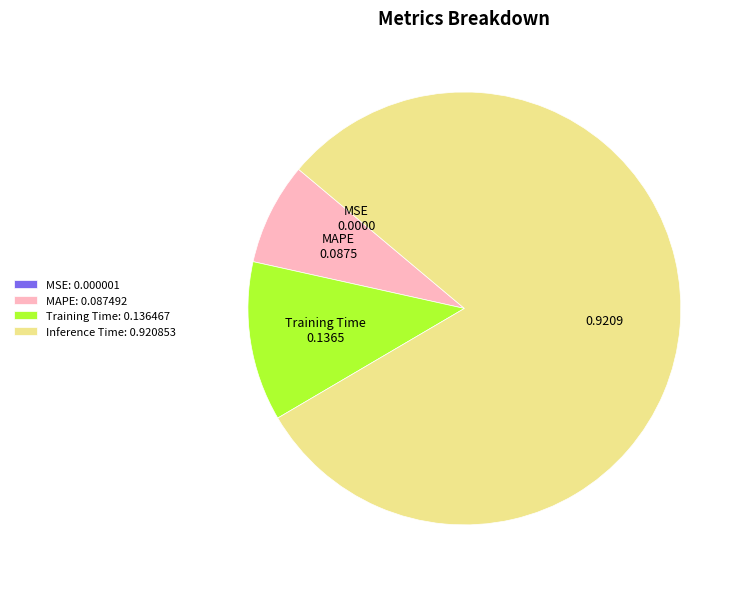

Between Training Time: 0.136467 and MAPE: 0.087492, which is larger?

Training Time: 0.136467